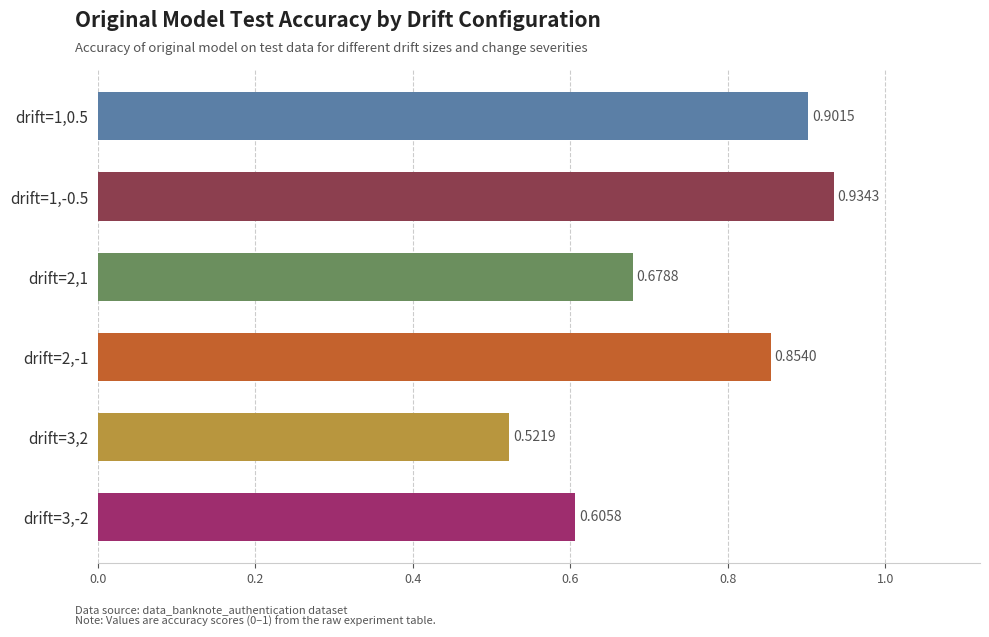

At which label is the value closest to 0?

drift=3,2